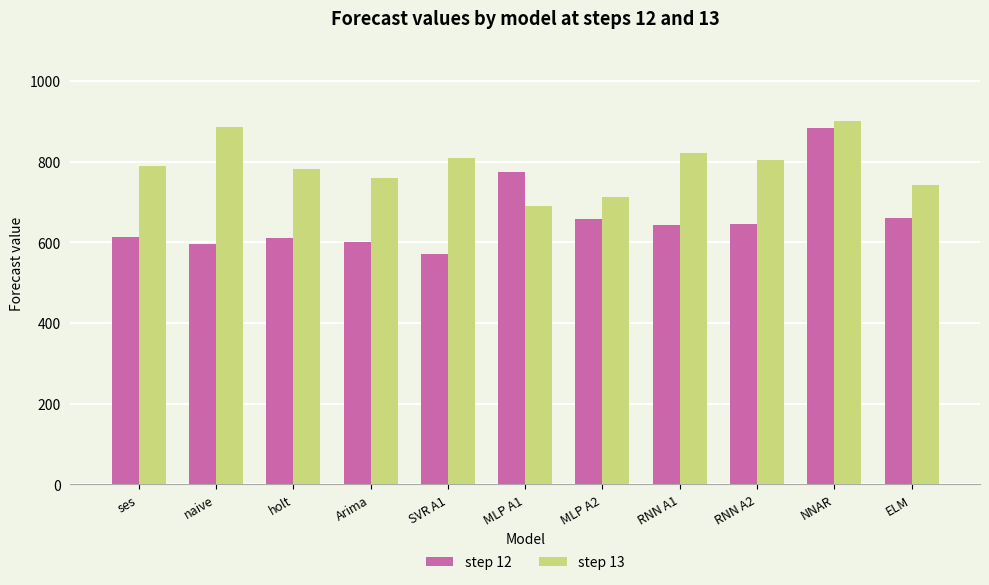

What position from the left is NNAR?

10